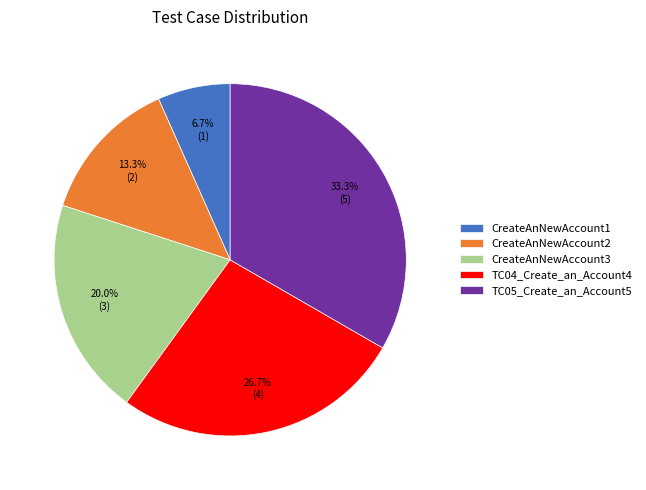

Is there a majority slice in this chart?

No